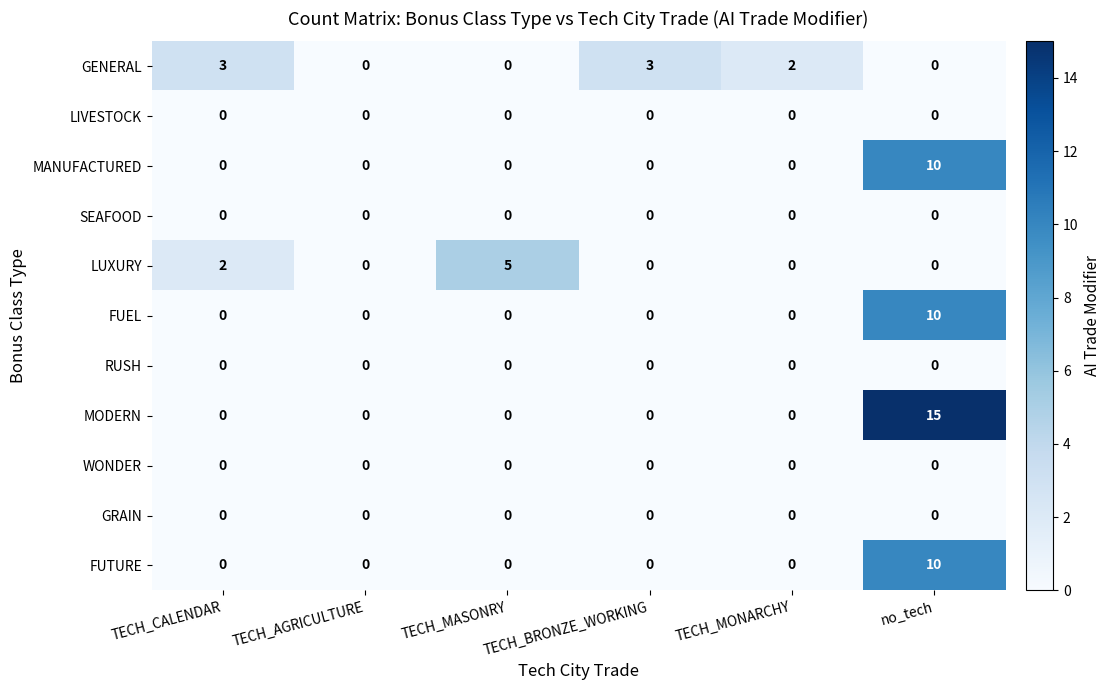

Which series changed the most between TECH_MASONRY and no_tech?

MODERN